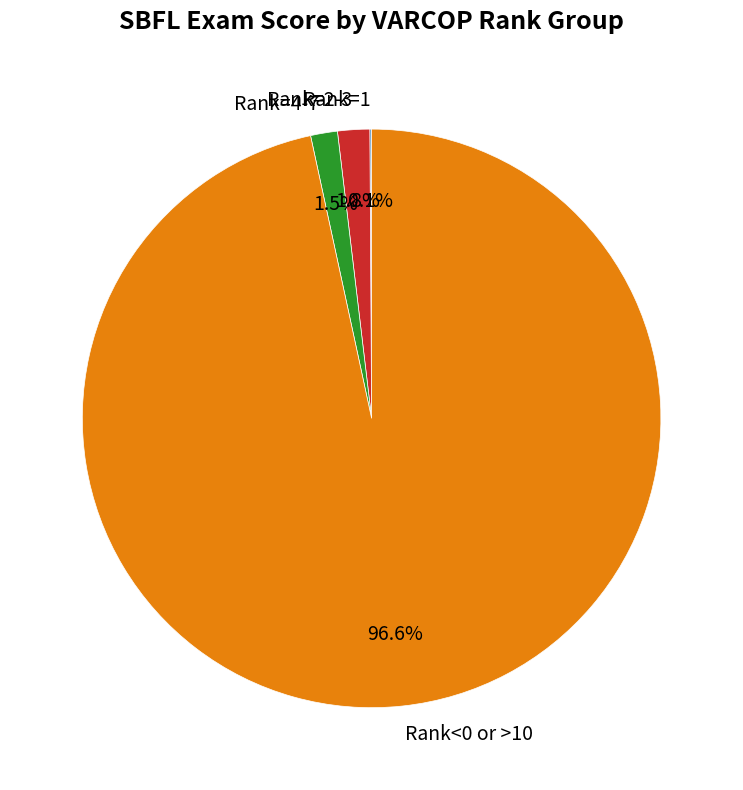

Which category has the biggest portion of the pie?

Rank<0 or >10